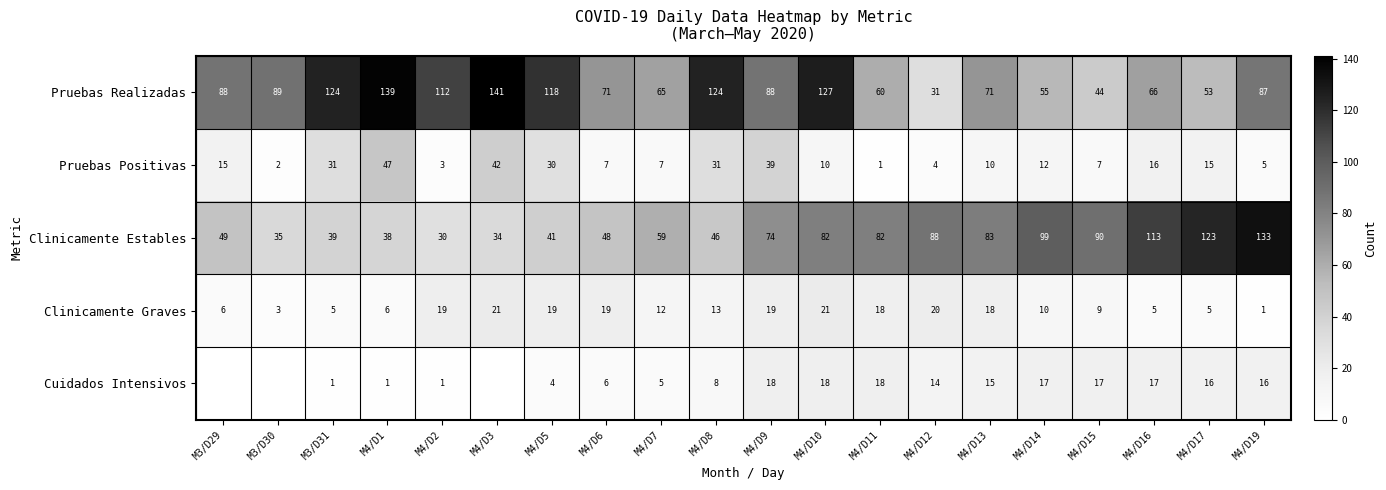

At which label does Clinicamente Graves first exceed 13?

M4/D2